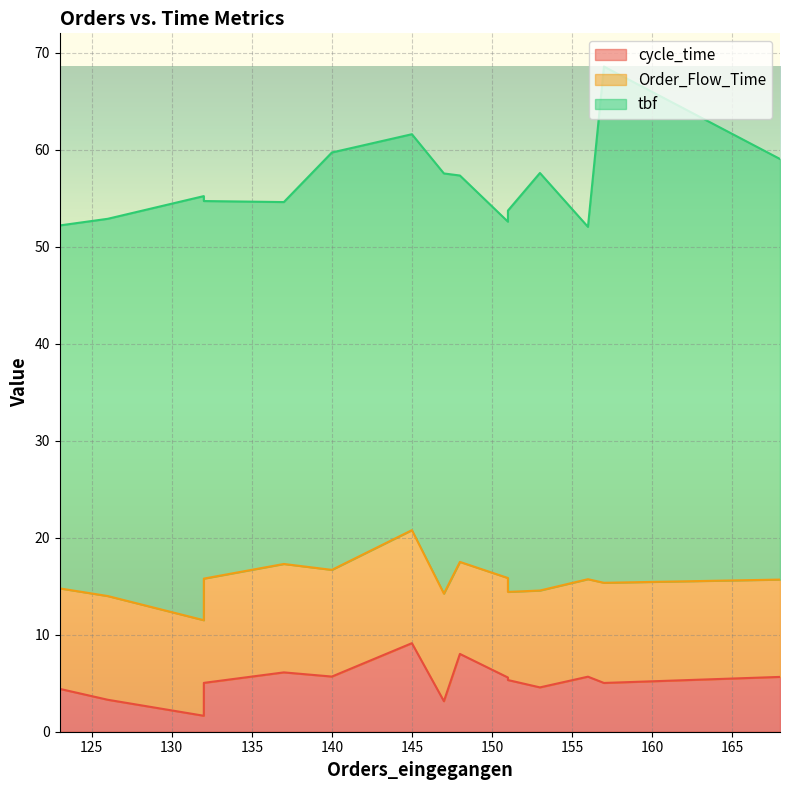

True or false: Order_Flow_Time and tbf intersect in this chart.

False